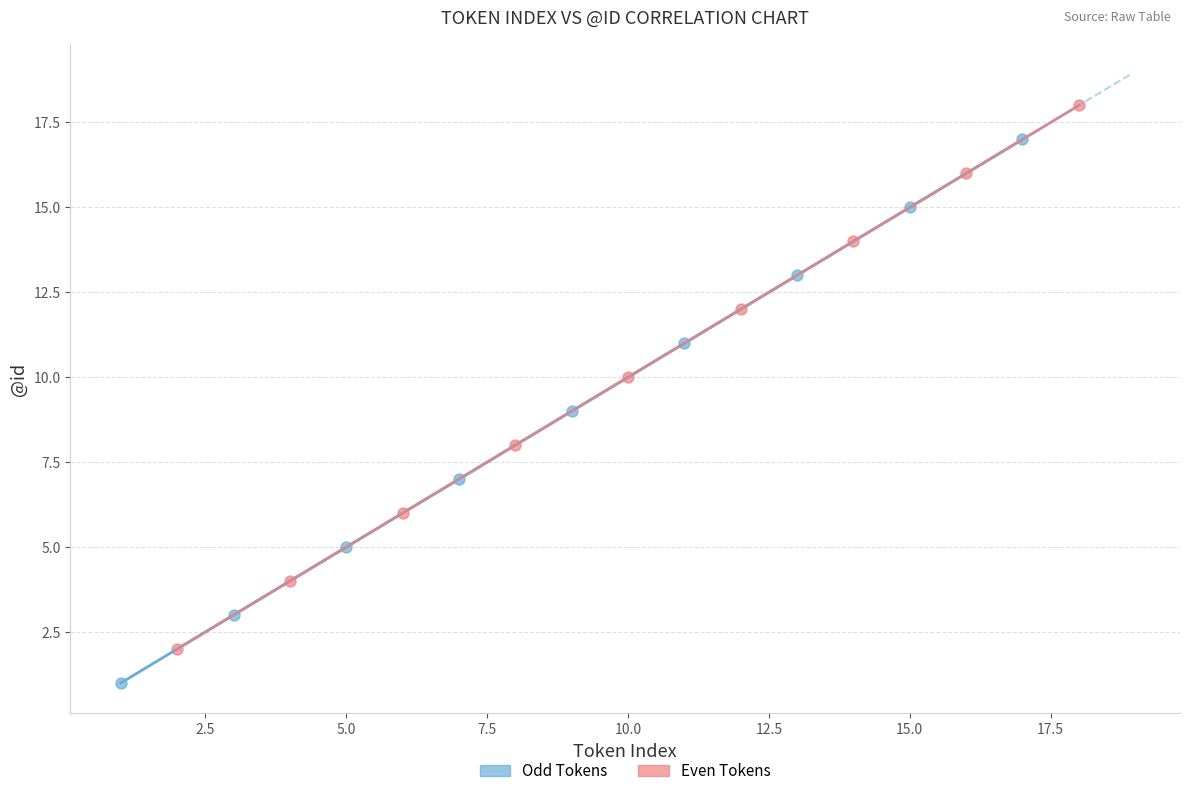

Which series contains the highest Y value?

Even Tokens